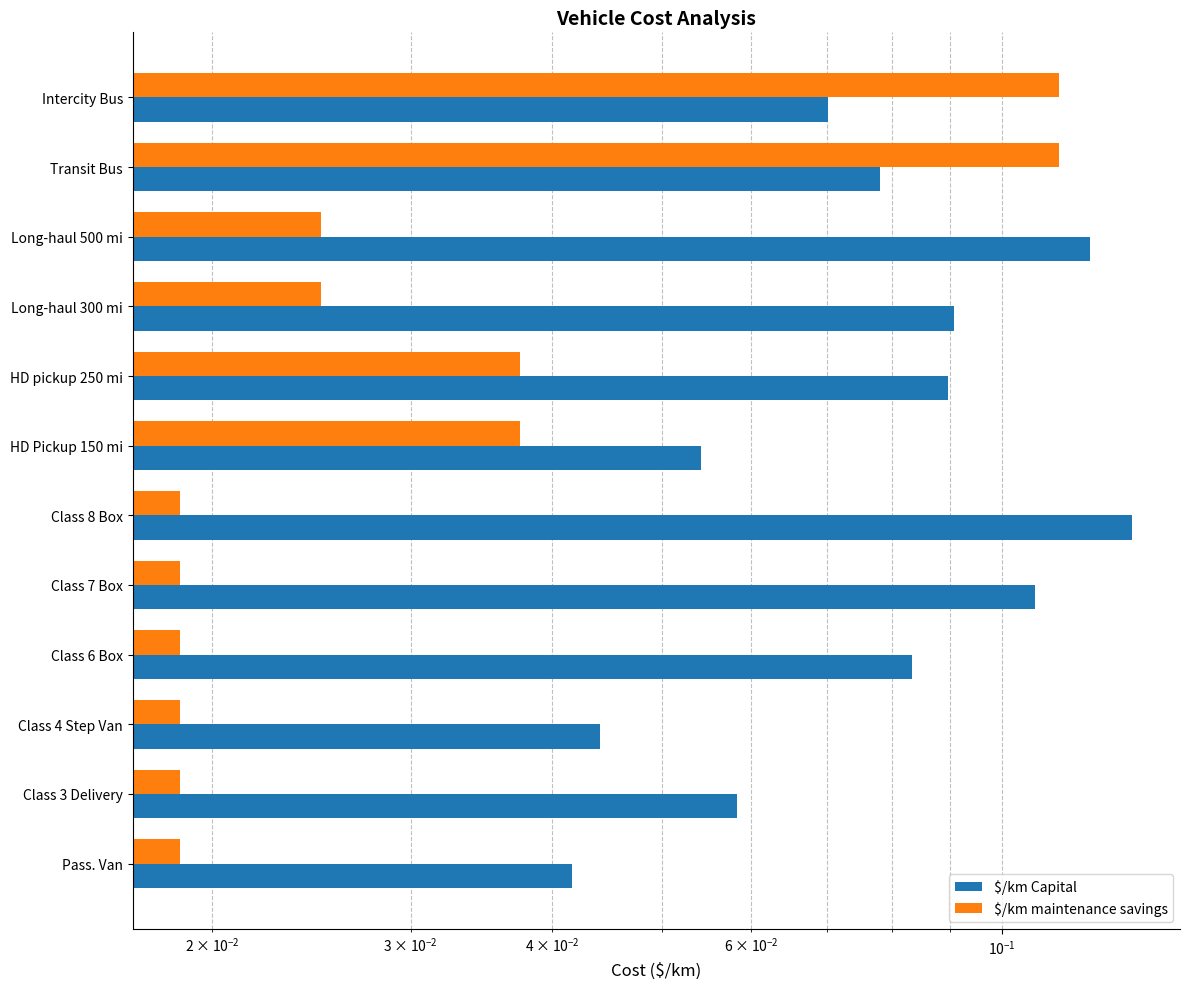

Between Long-haul 300 mi and Class 4 Step Van, which is larger?

Long-haul 300 mi